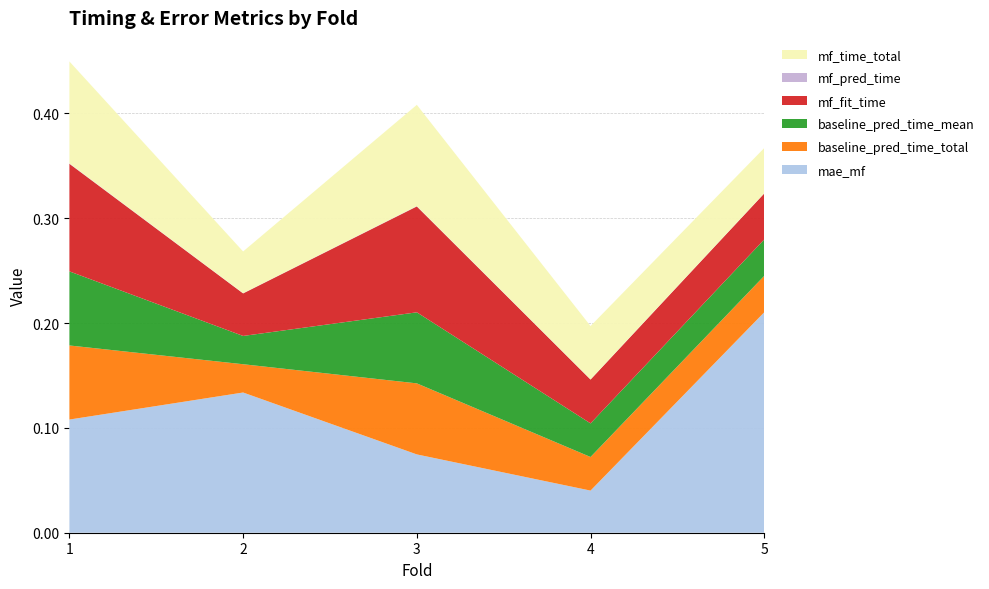

Reading left to right, extract all data points from this chart.

mae_mf: 0.1	0.1	0.1	0.0	0.2
baseline_pred_time_total: 0.1	0.0	0.1	0.0	0.0
baseline_pred_time_mean: 0.1	0.0	0.1	0.0	0.0
mf_fit_time: 0.1	0.0	0.1	0.0	0.0
mf_pred_time: 0.0	0.0	0.0	0.0	0.0
mf_time_total: 0.1	0.0	0.1	0.1	0.0